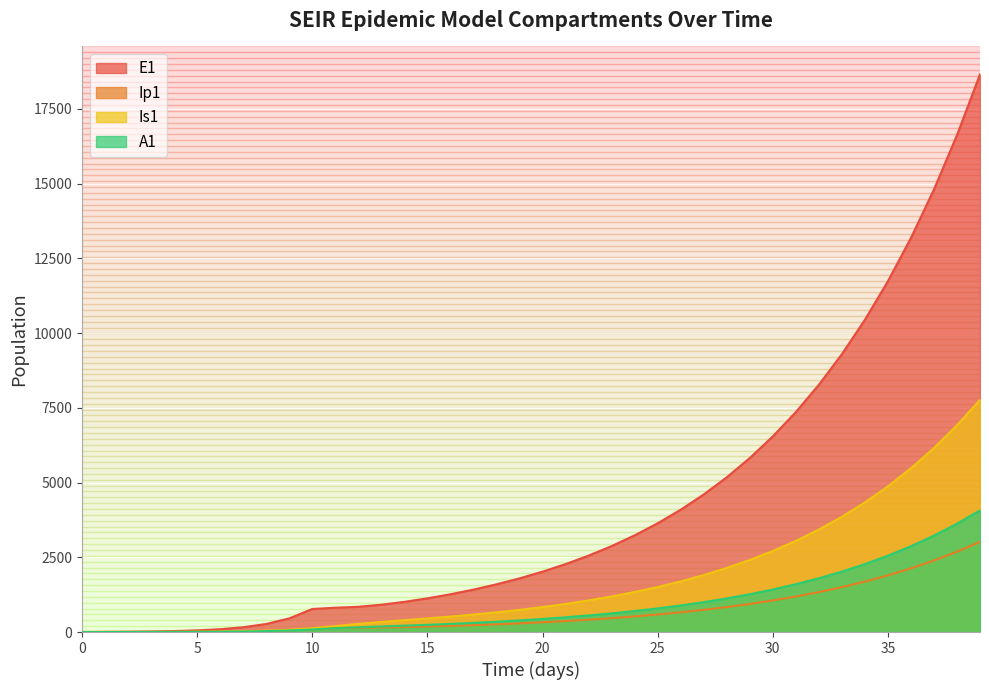

How many values in A1 are above zero?

39